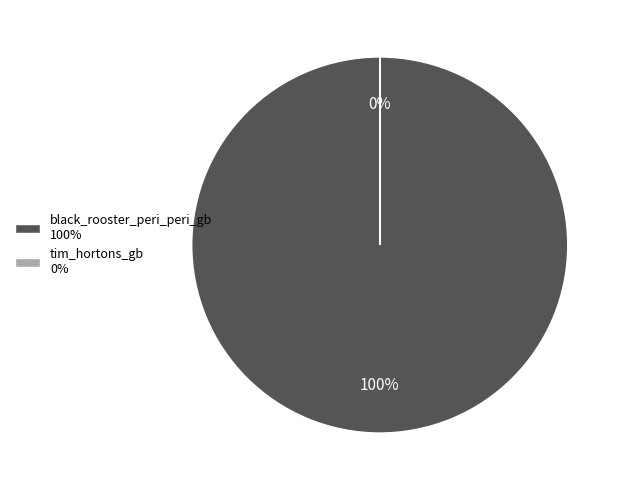

Is it true that tim_hortons_gb is 0% of the pie?

True